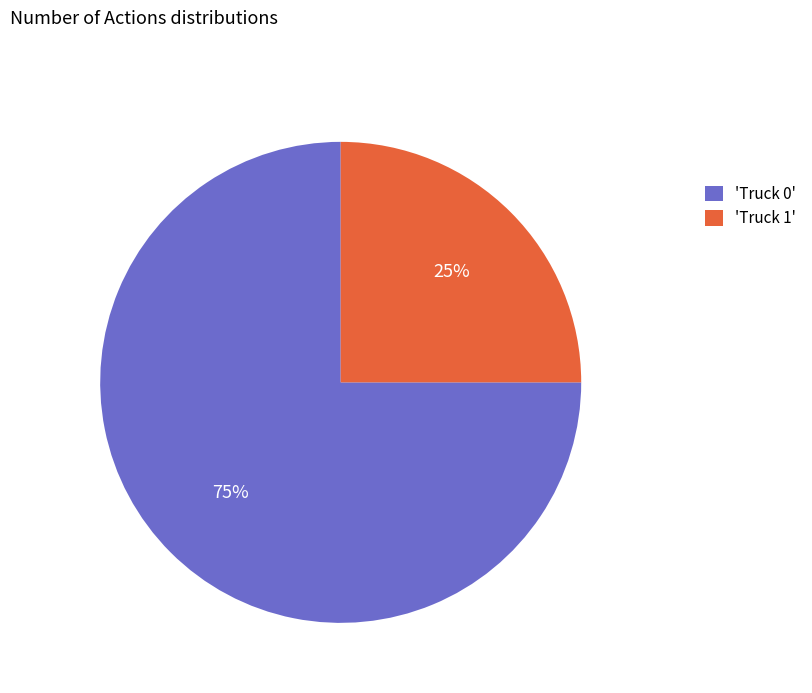

Approximately how many times larger is the value at 'Truck 1' compared to 'Truck 0'?

0.3